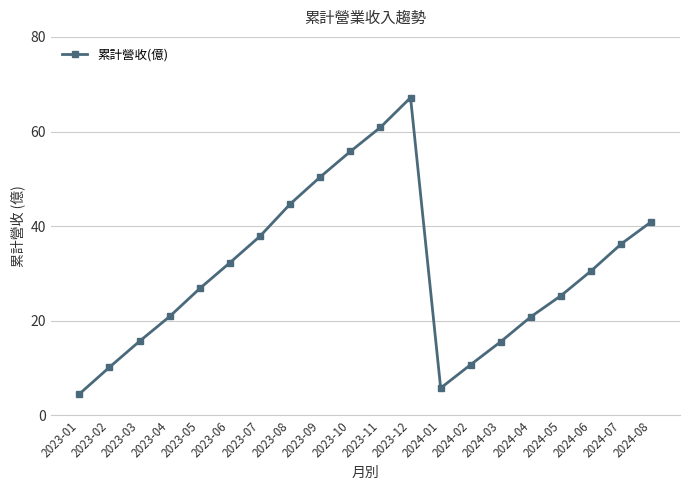

True or false: the data has more than 1 interior local peaks.

False